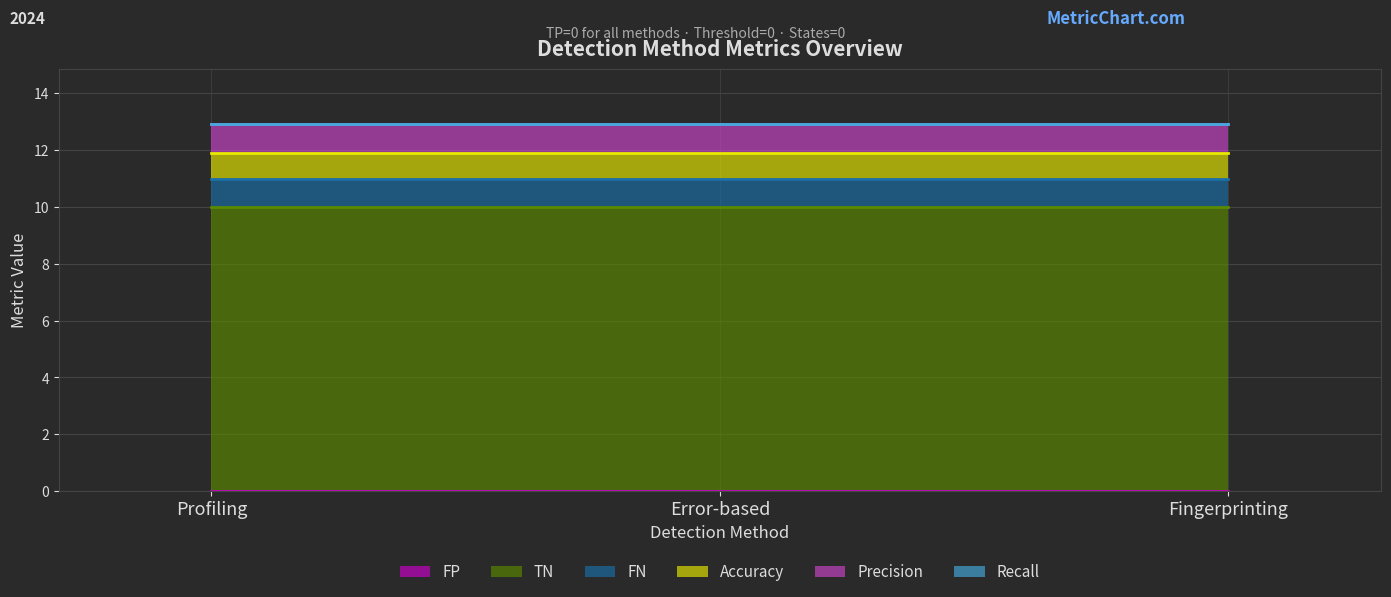

What is the maximum value shown in the chart?

10.0